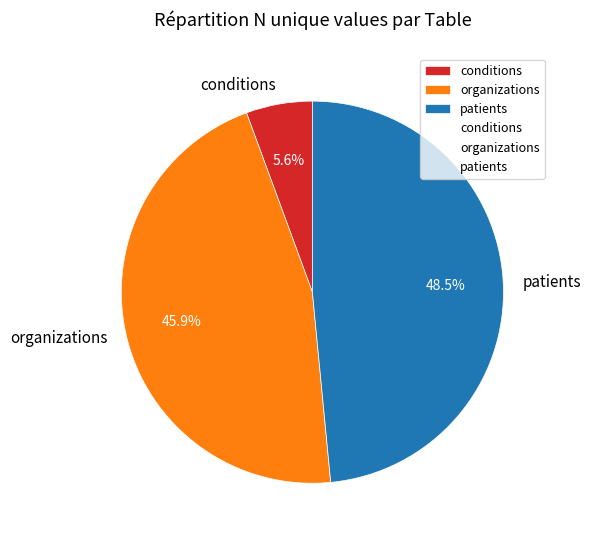

To the nearest percent, what is the difference between the largest and smallest slice percentages?

43%